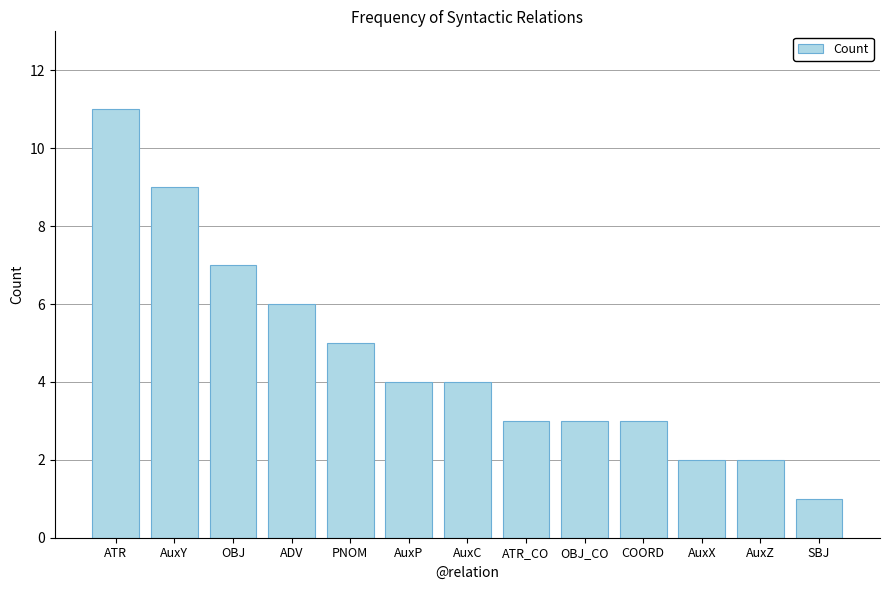

Which has a higher value, PNOM or OBJ?

OBJ